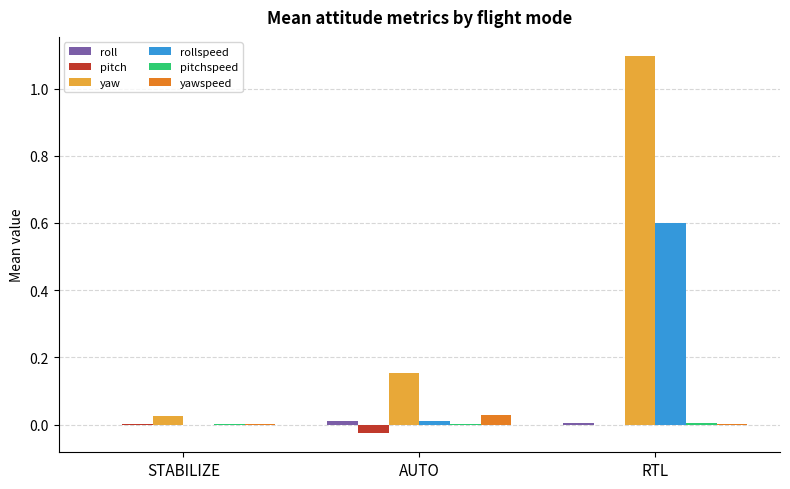

Which series changed the most between STABILIZE and AUTO?

yaw